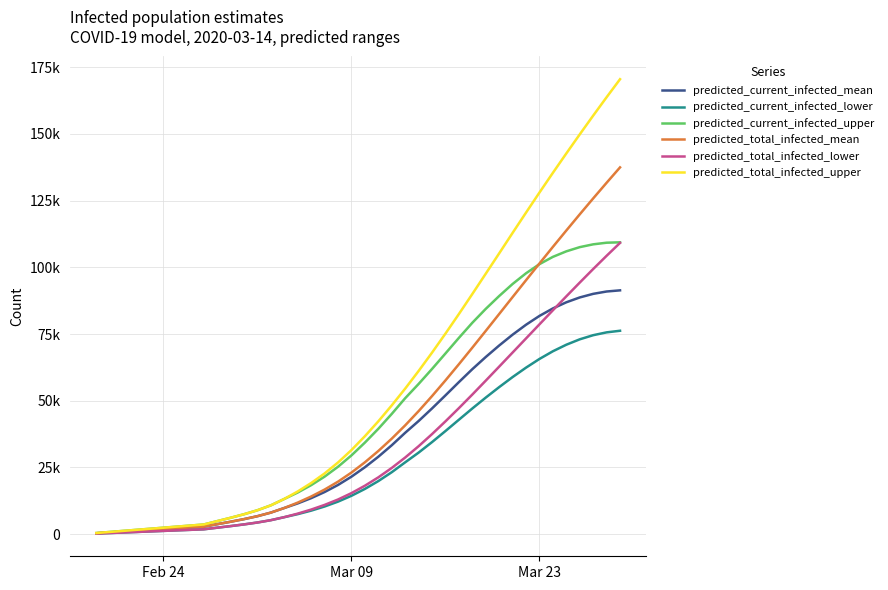

Is this an area chart (filled region under the line)?

No